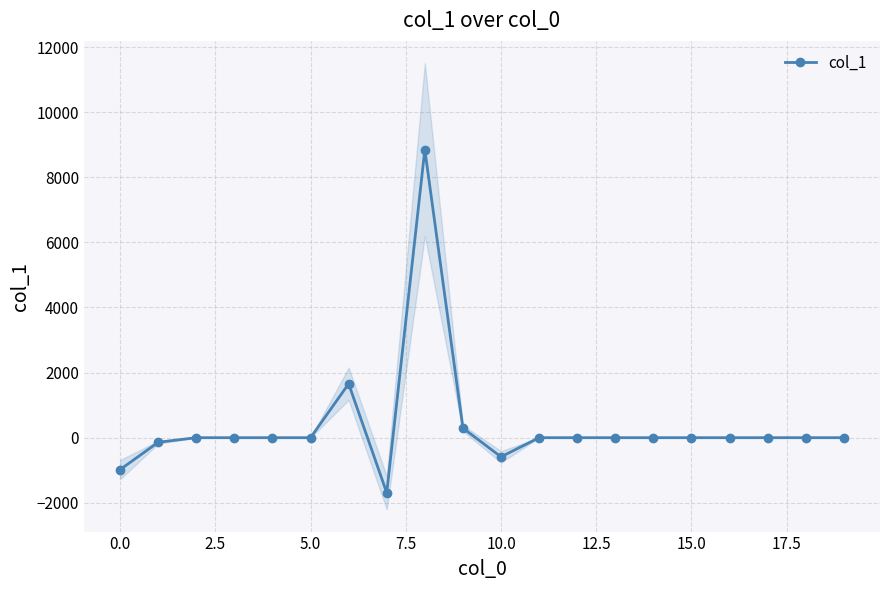

What is the lowest value of the col_1 series?

-1692.1